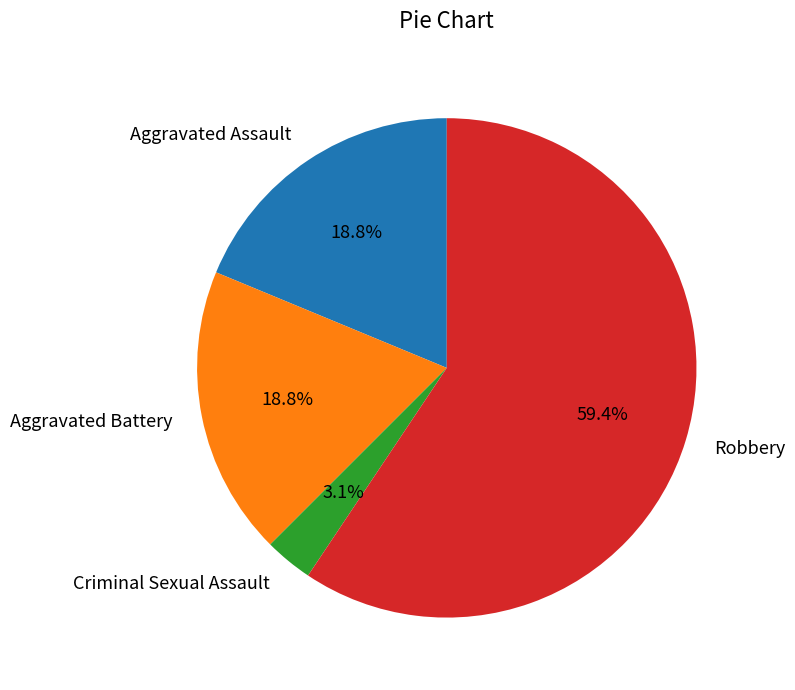

What is the ratio of the value at Aggravated Assault to the value at Aggravated Battery?

1.0